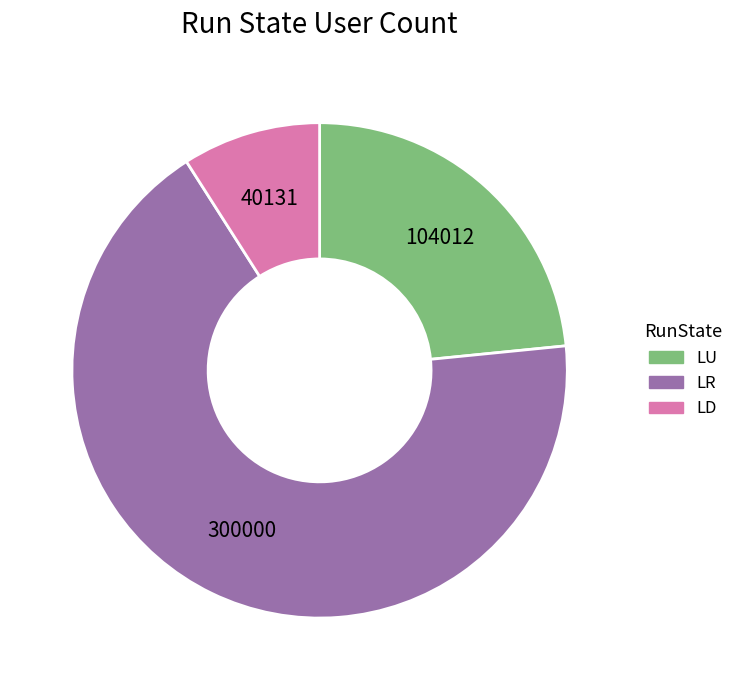

Is the sum of LR and LD greater than half?

Yes